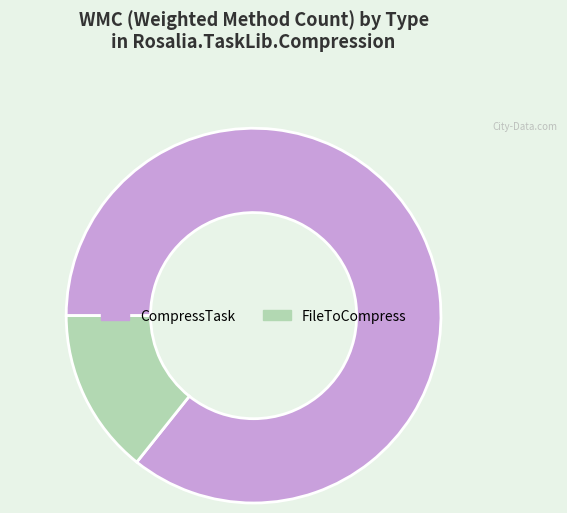

The FileToCompress slice represents 1% of the pie. True or false?

False